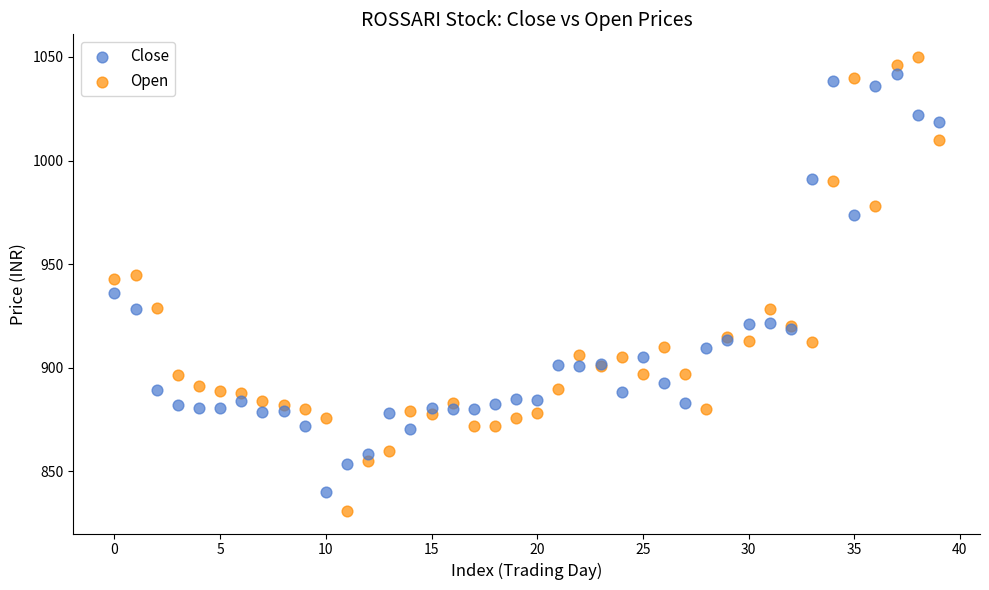

Which series has the widest spread of Y values?

Open